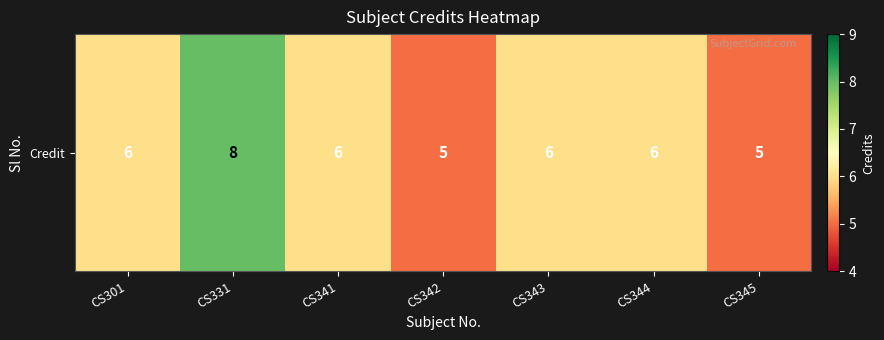

Rank the categories by value from lowest to highest.

CS342, CS345, CS301, CS341, CS343, CS344, CS331